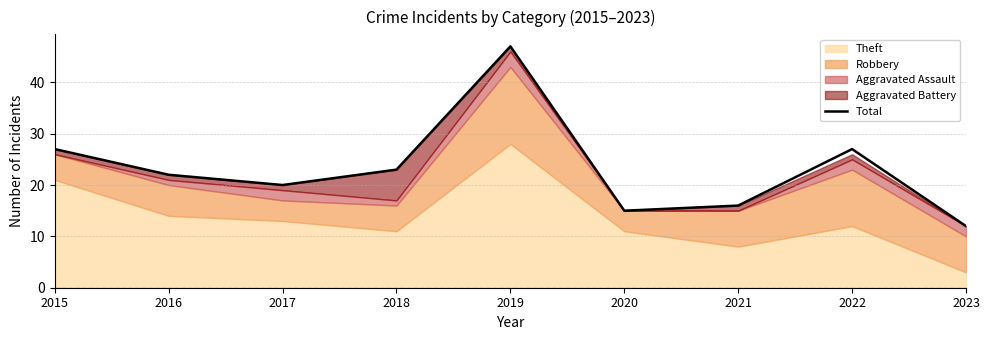

Rank the categories by value from lowest to highest.

2023, 2020, 2021, 2017, 2016, 2018, 2015, 2022, 2019